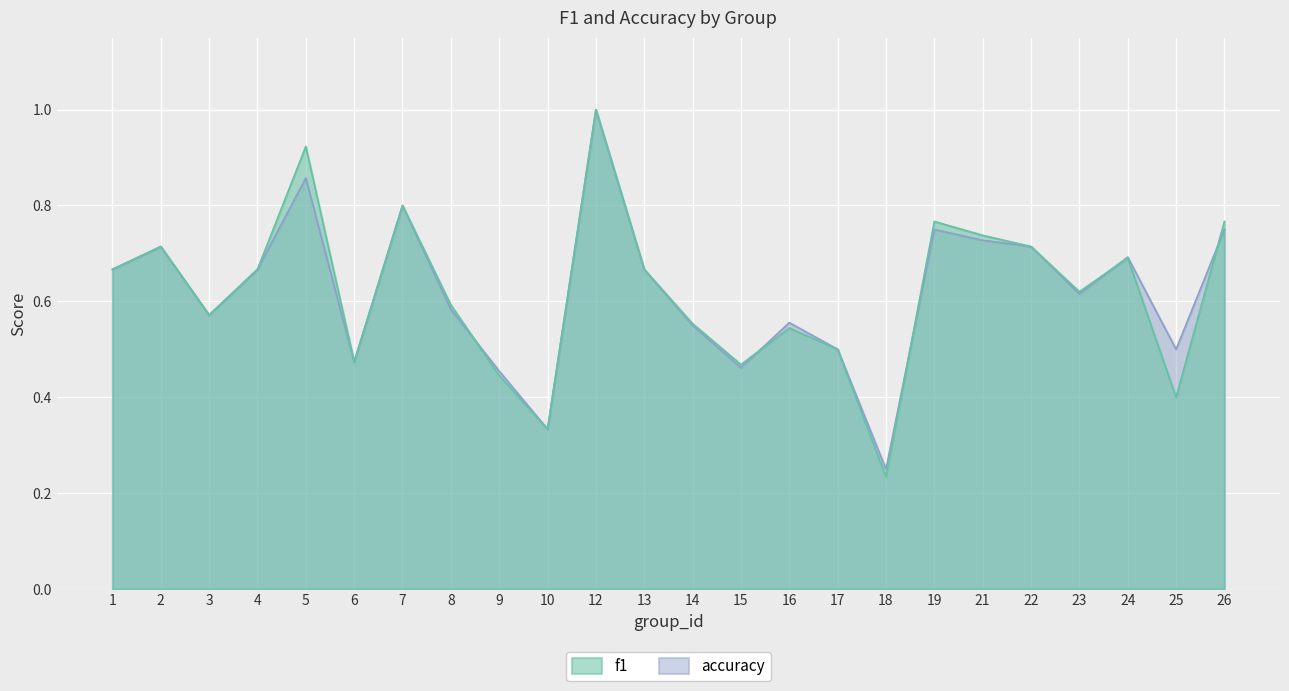

At which category is the sum across all series the highest?

12